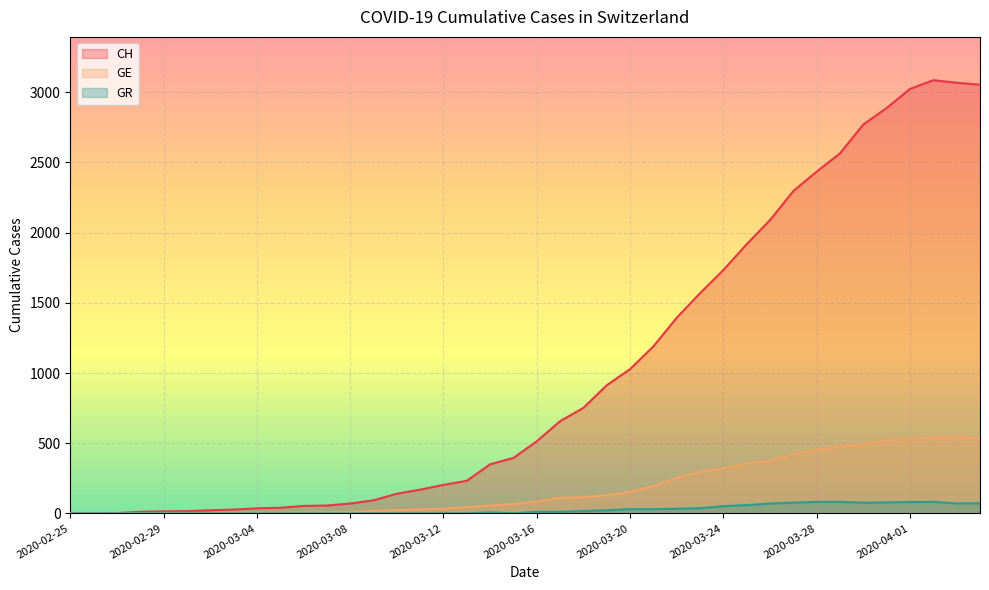

Between 2020-03-12 and 2020-02-25, which is larger?

2020-03-12